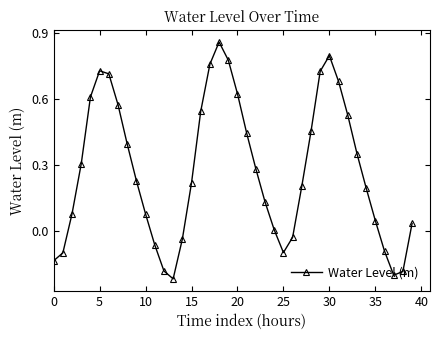

How many points are higher than both their immediate neighbors (excluding endpoints)?

3